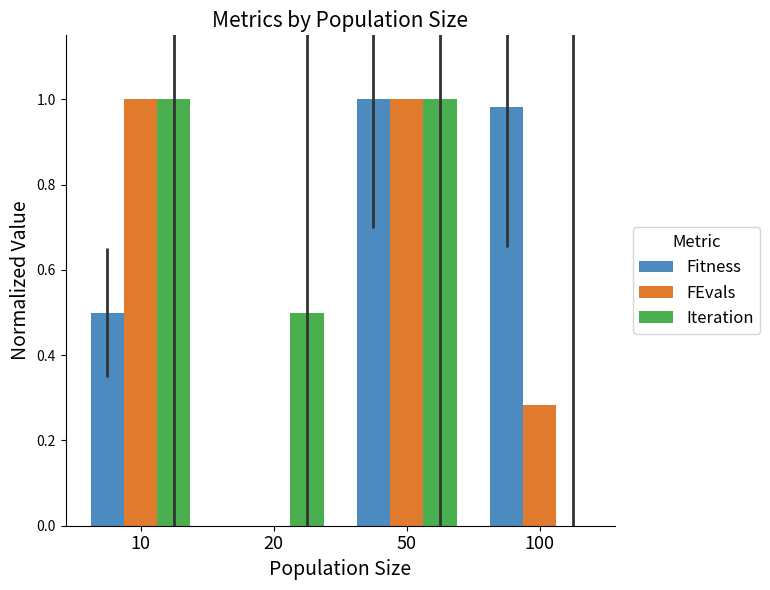

At which label is Fitness closest to 0?

20